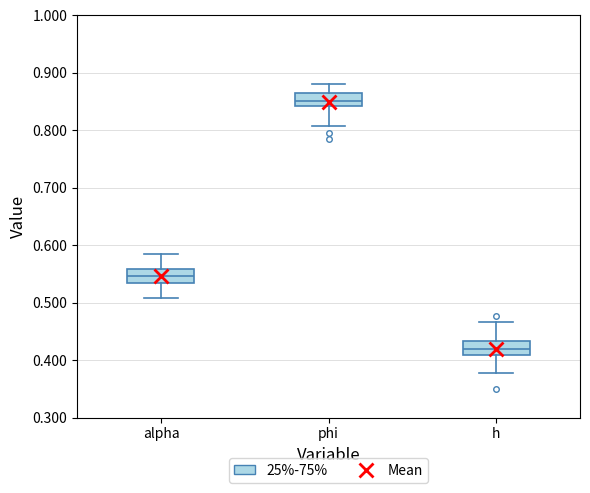

Which box's median line is the highest?

phi